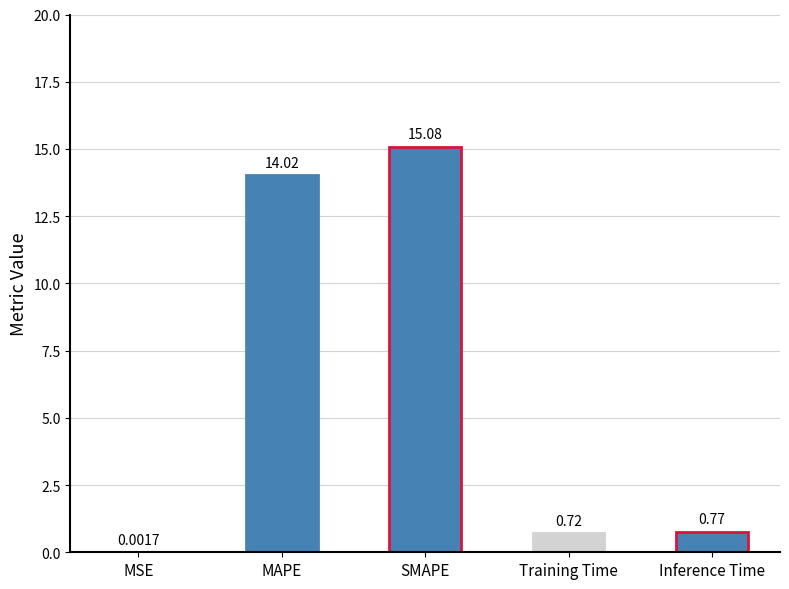

Does the chart contain stacked bars?

No